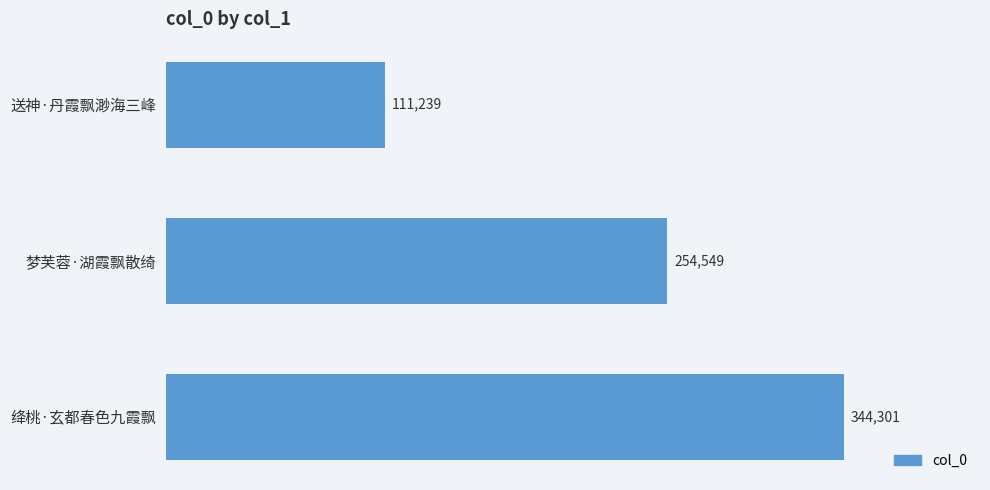

Where is the data nearest to the value 227770?

梦芙蓉·湖霞飘散绮